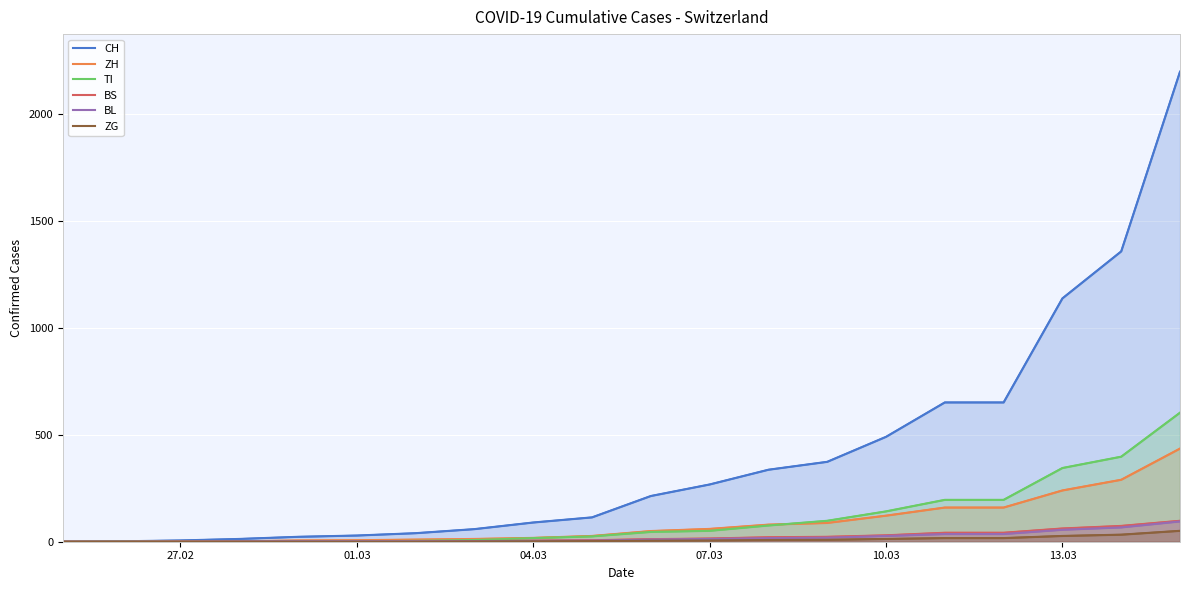

Which series has the largest range (max minus min)?

CH